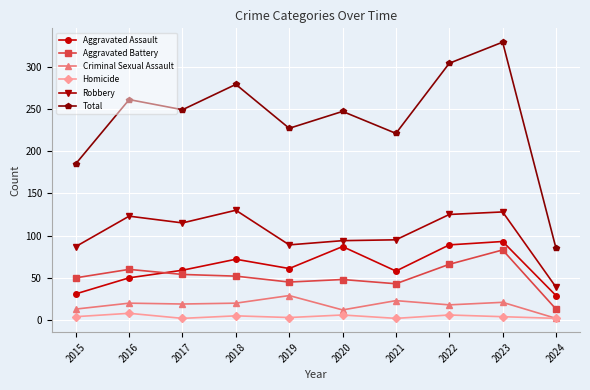

Count the number of categories in the chart.

10